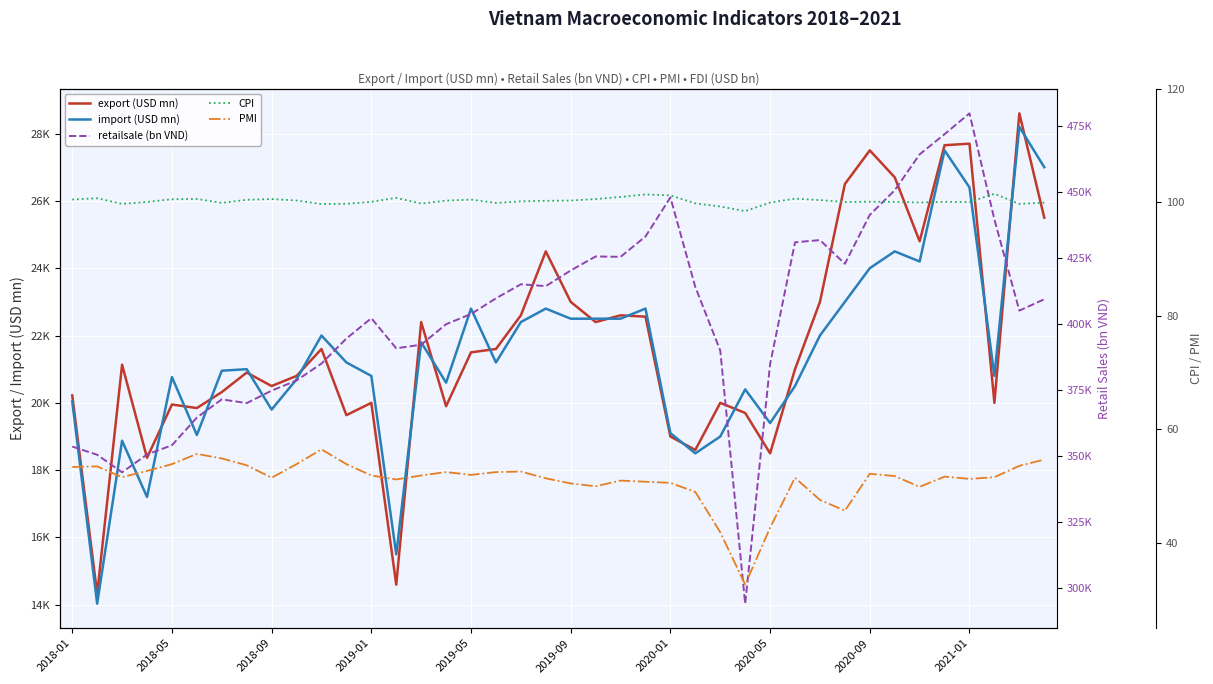

In PMI, how many points are lower than both neighbors (excluding endpoints)?

9